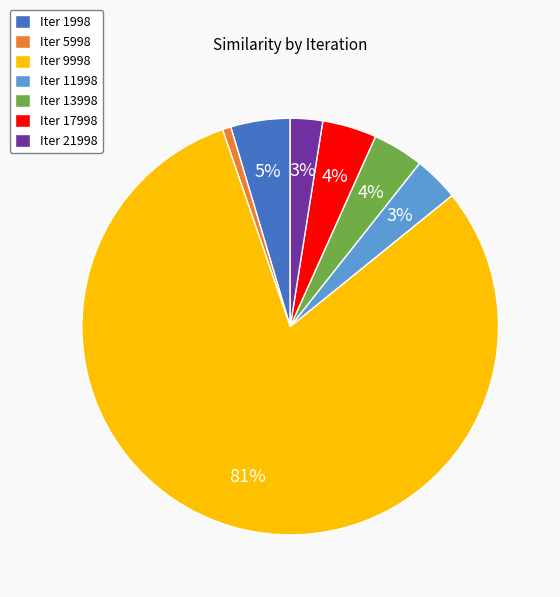

How many slices are in this pie chart?

7